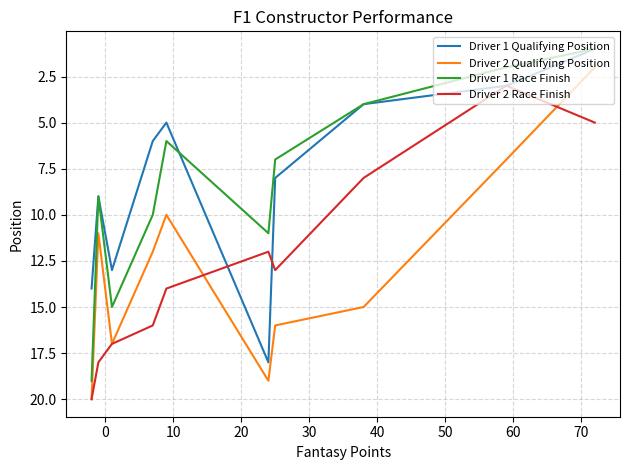

What is the greatest value displayed?

20